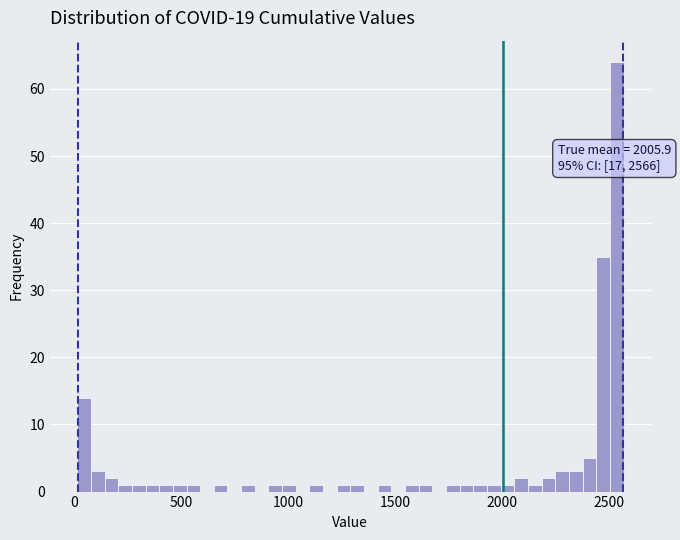

Read against the x-axis, roughly where is the centre of the tallest bar?

2550